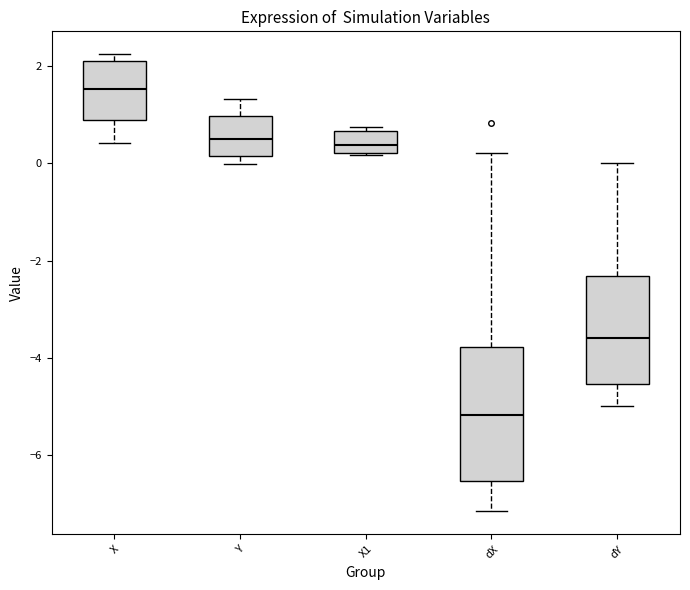

Which box is the tallest, from its lower edge to its upper edge?

dX